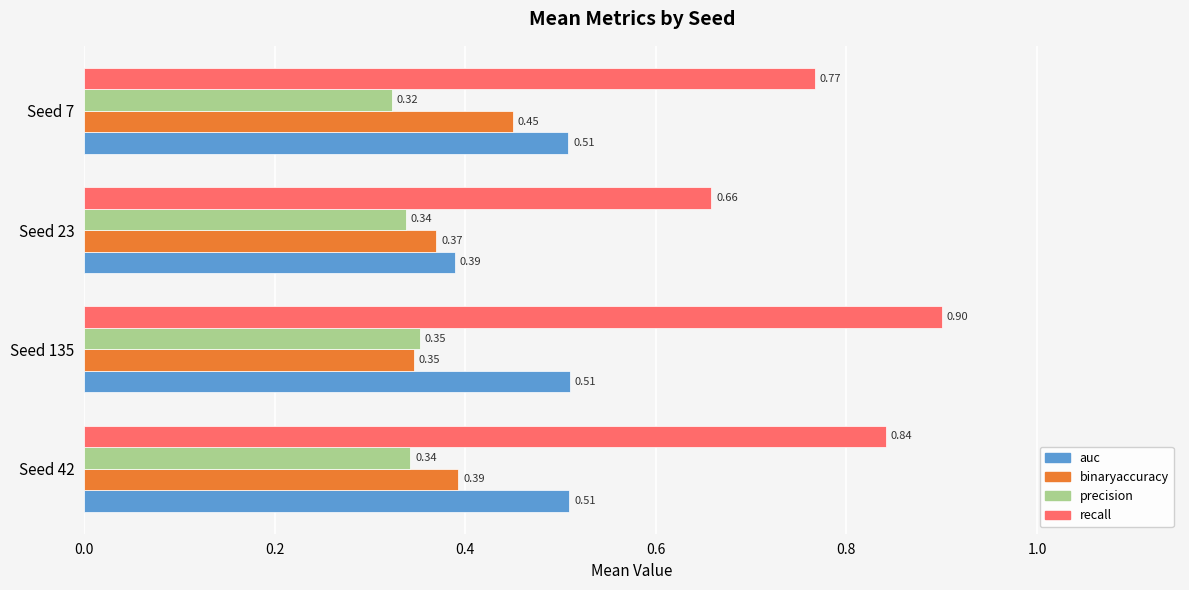

Rank the categories by recall value from lowest to highest.

Seed 23, Seed 7, Seed 42, Seed 135